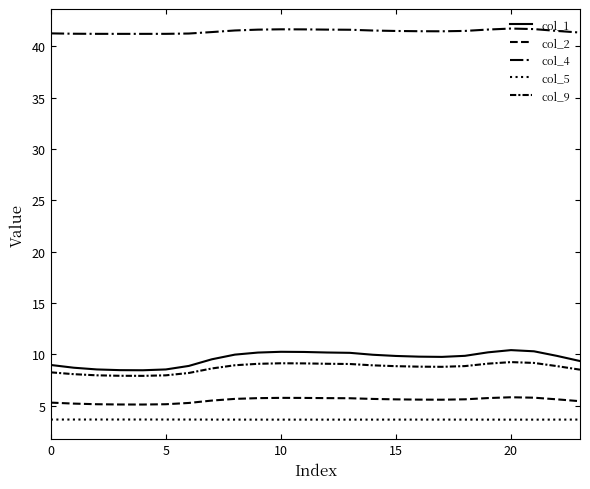

How many lines are shown in the chart?

5